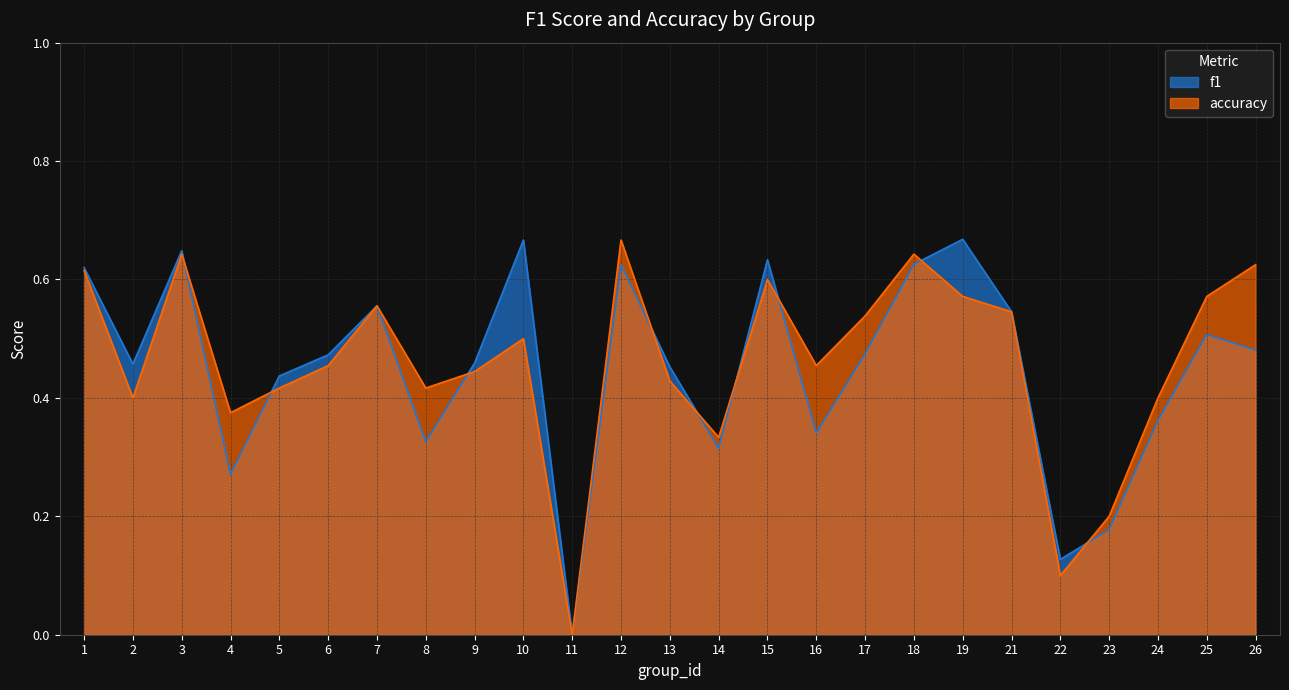

Where do f1 and accuracy first cross each other?

3 and 4